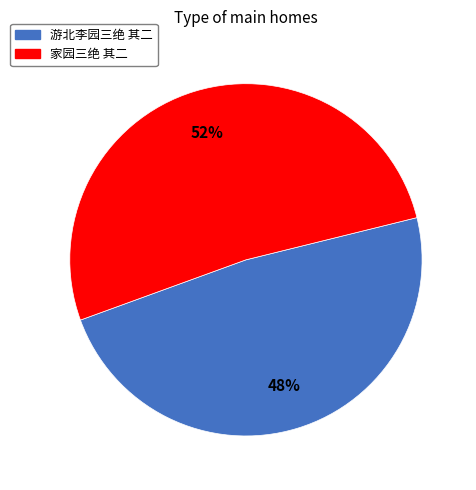

Which category accounts for the majority?

家园三绝 其二